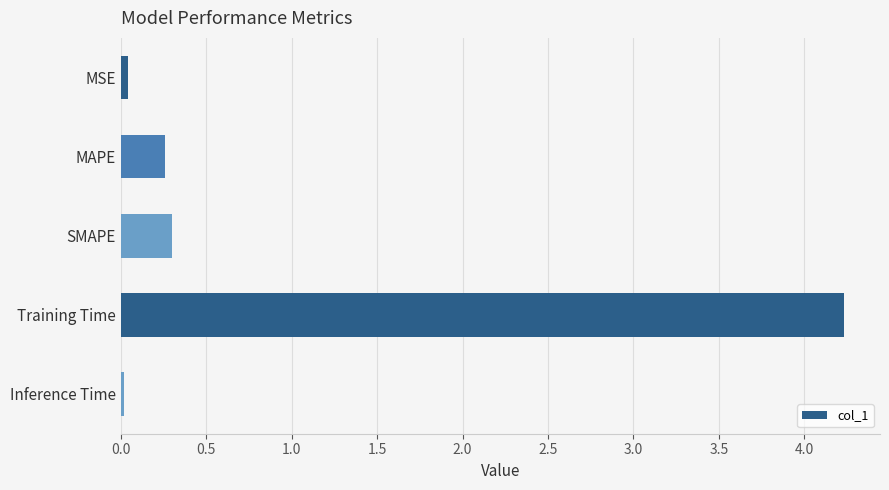

What is the difference between the maximum and minimum values?

4.2